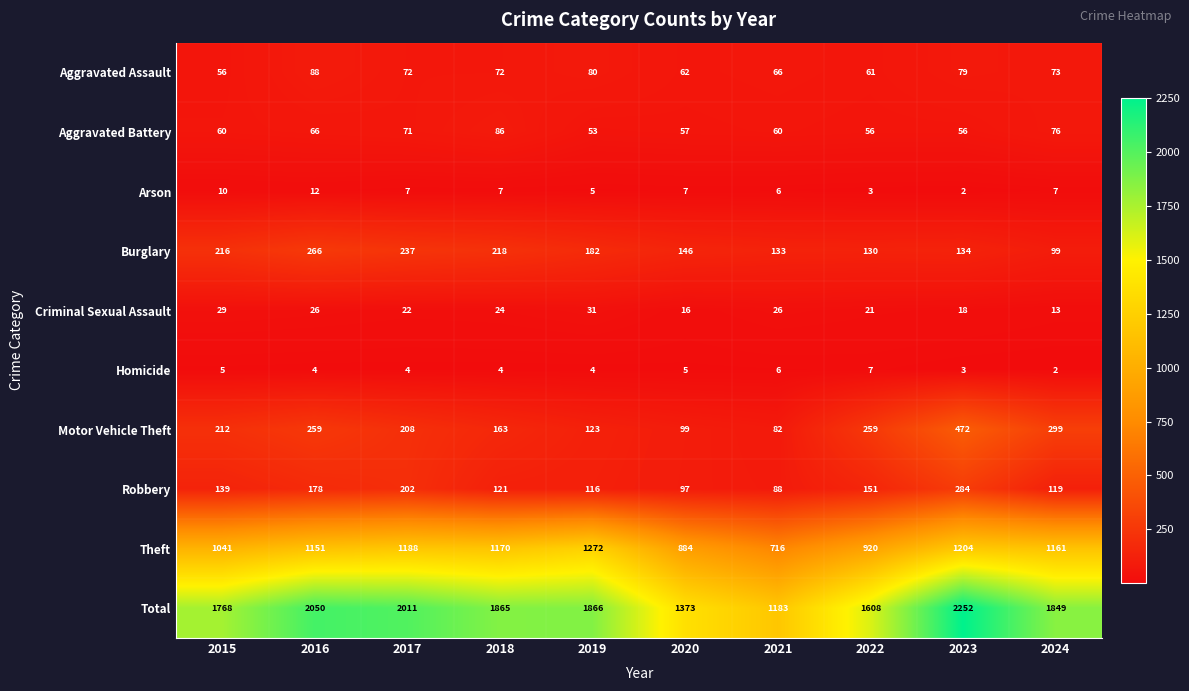

At how many categories does at least one series exceed 1297?

9